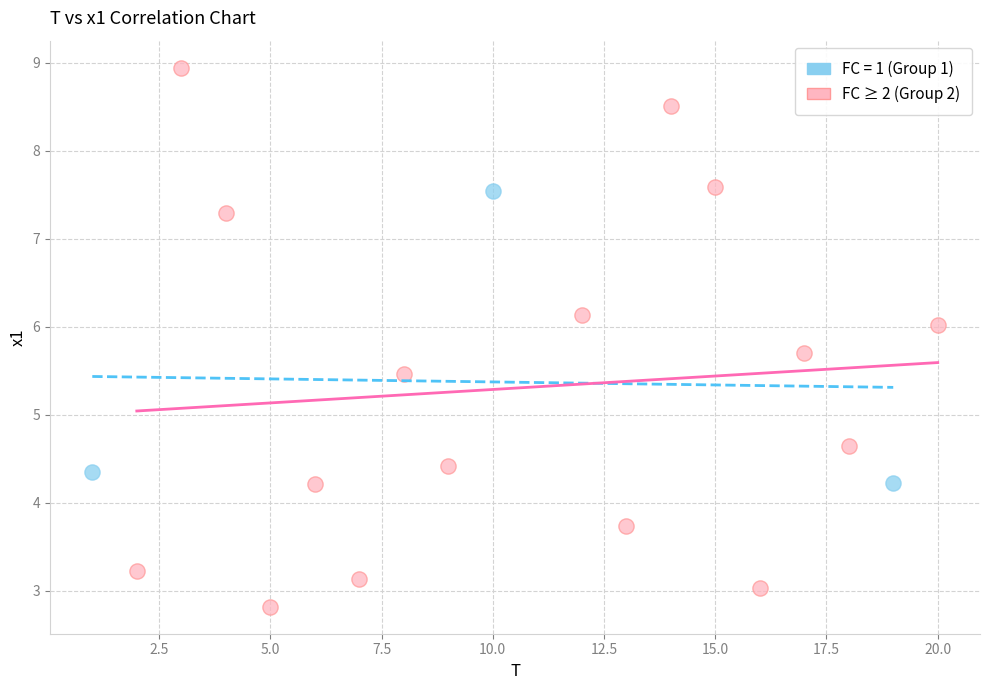

Which series contains the lowest Y value?

FC ≥ 2 (Group 2)